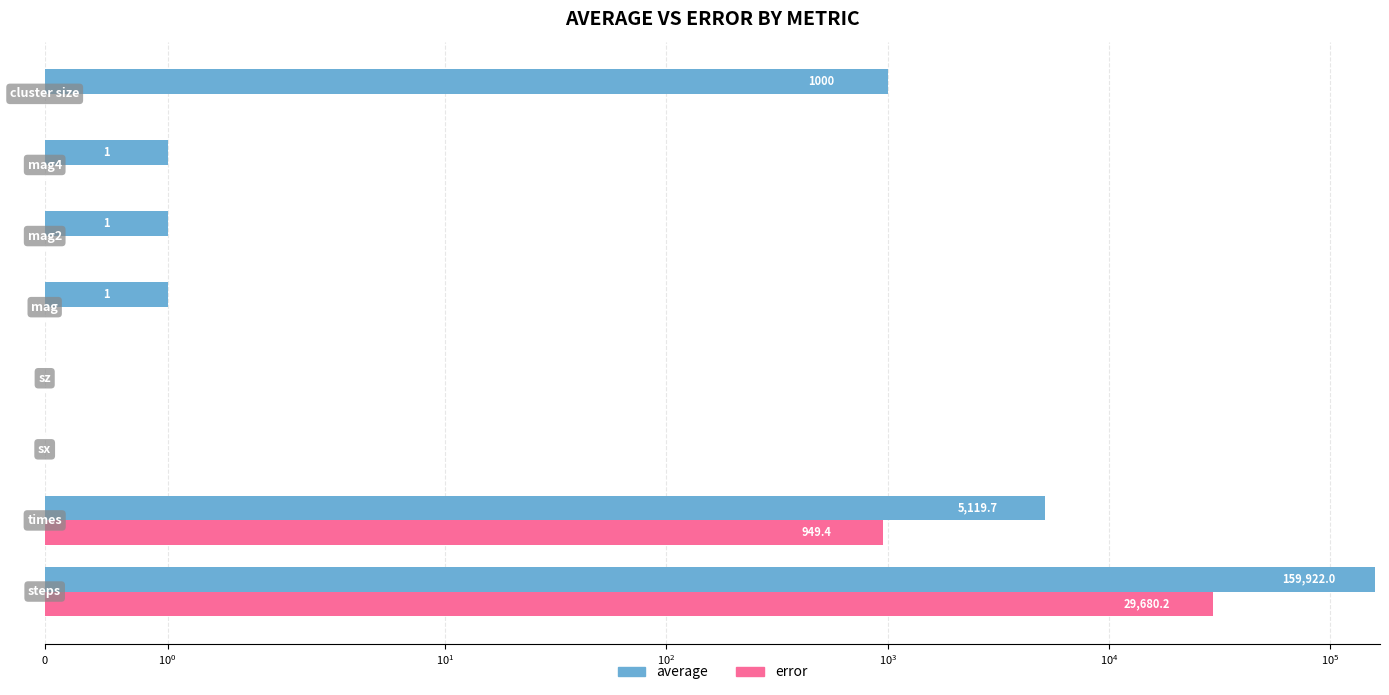

Rank the series by their average value, from highest to lowest.

average, error